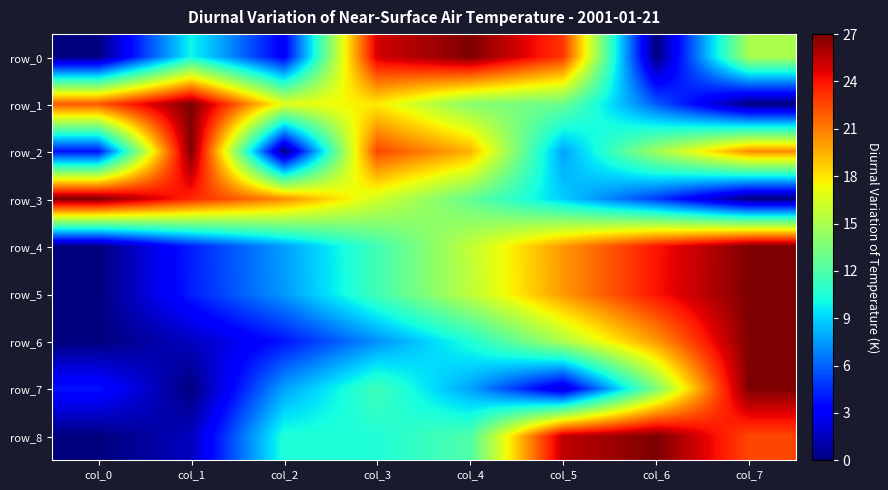

List the series in order of their peak value, highest first.

row_0, row_1, row_2, row_3, row_4, row_5, row_6, row_7, row_8